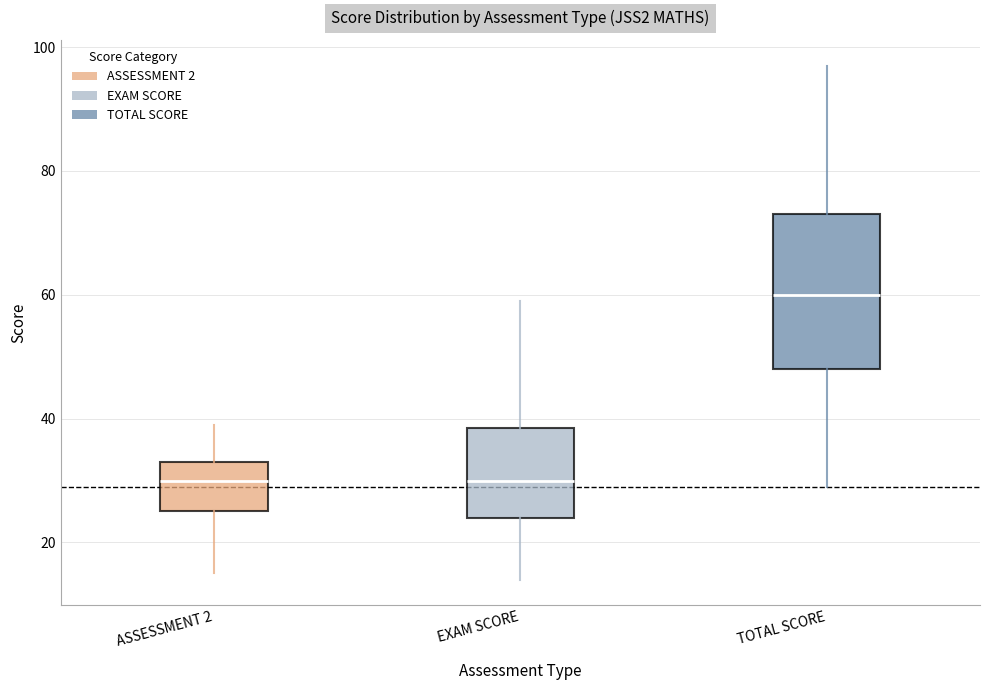

Reading left to right, read every box against the y-axis: the position of its median line, the range the box covers, and the ends of its whiskers. The values are not printed on the chart, so give them approximately, as read against the axis.

ASSESSMENT 2: median 30, box 26 to 34, whiskers 16 to 40
EXAM SCORE: median 30, box 24 to 38, whiskers 14 to 60
TOTAL SCORE: median 60, box 48 to 74, whiskers 30 to 98